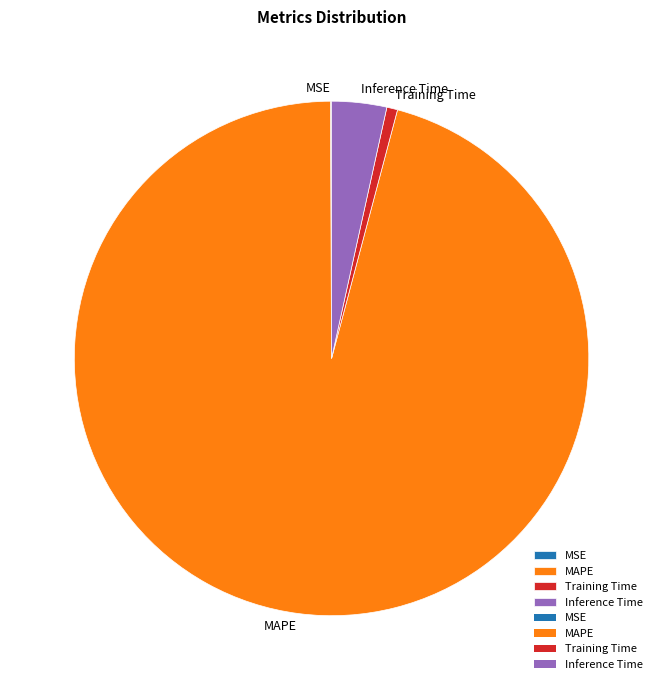

Does any single category account for the majority?

Yes